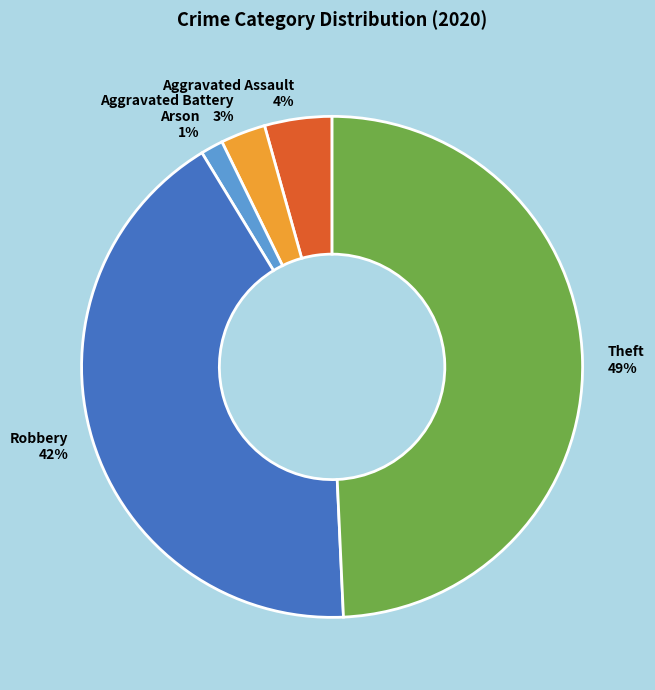

Is it true that Robbery 42% is 42% of the pie?

True